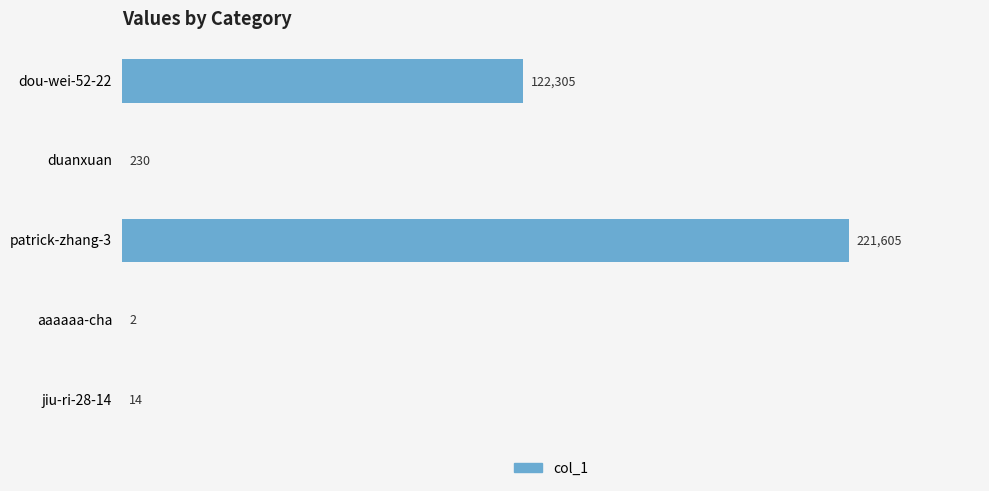

Which has a higher value, duanxuan or dou-wei-52-22?

dou-wei-52-22